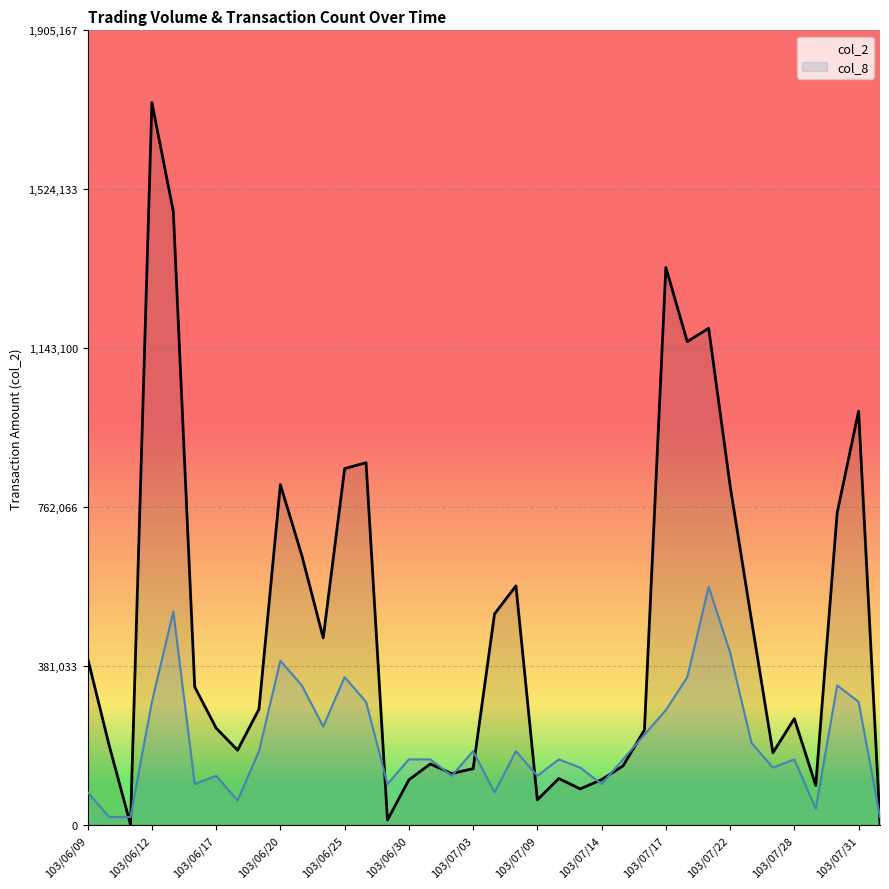

At how many categories does at least one series exceed 698995?

11